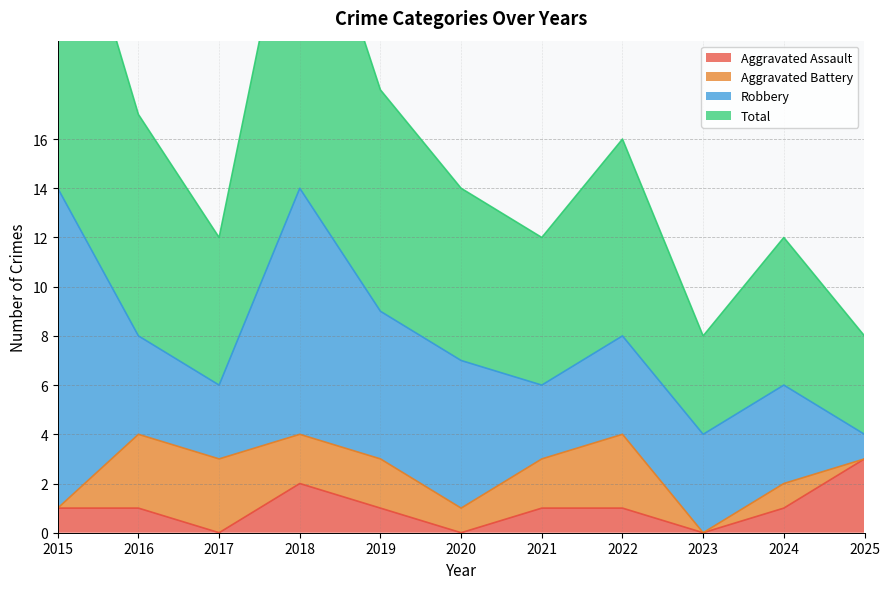

What is the value of the Aggravated Assault point at the 10th from the left?

1